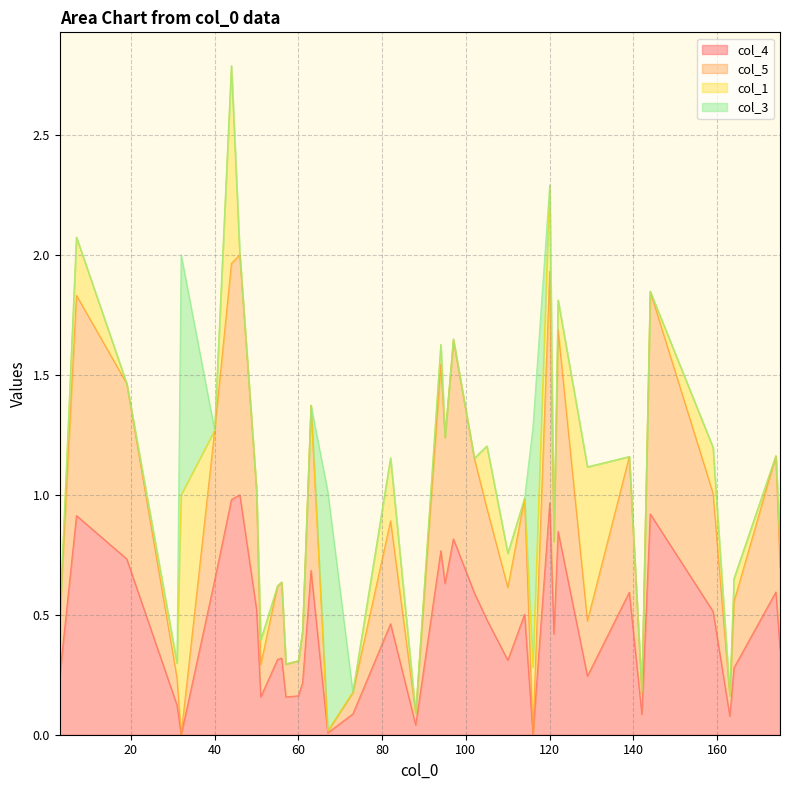

Between 175 and 56, which is larger?

175